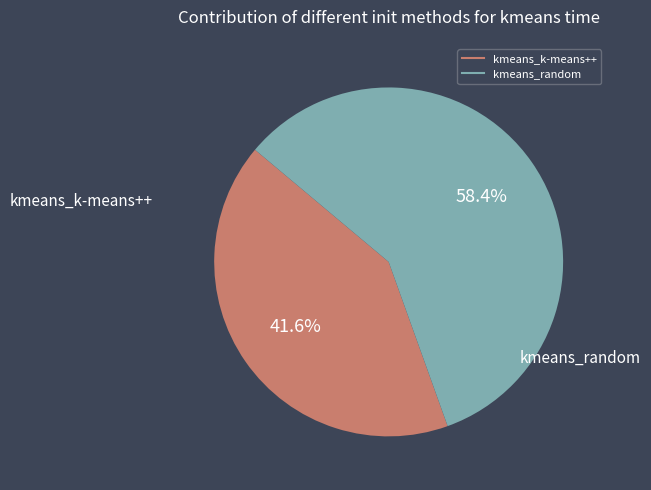

To the nearest percent, what portion does kmeans_random represent?

58%